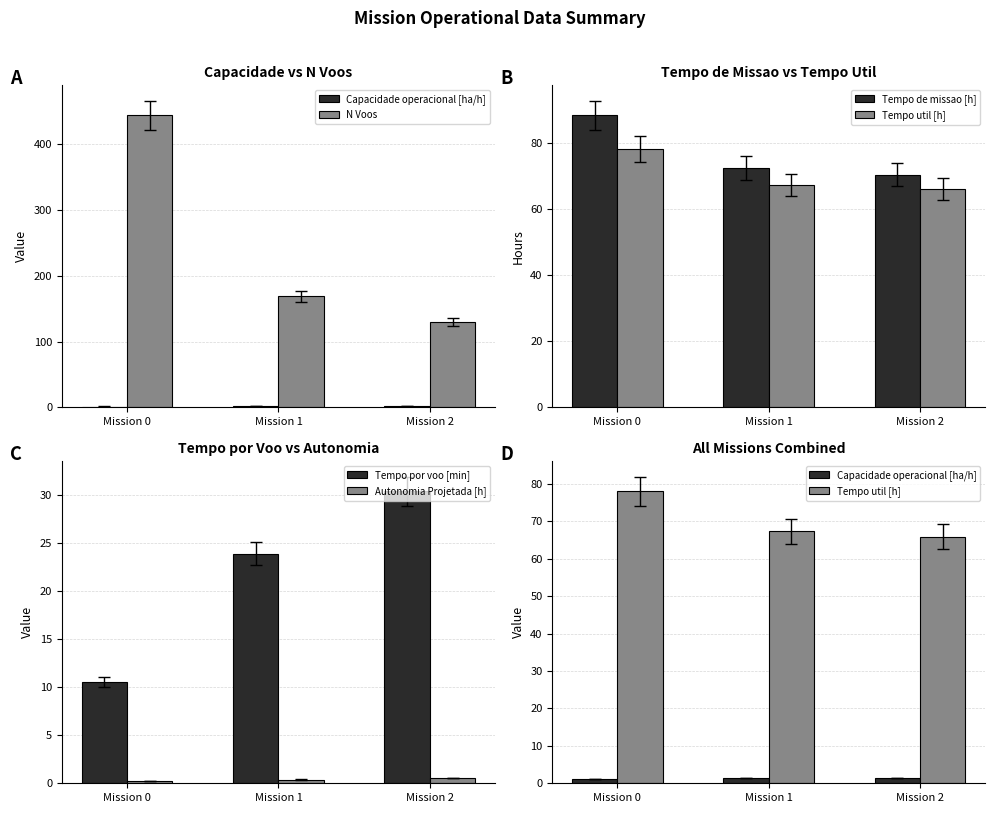

The value of Tempo por voo [min] at Mission 2 is 10.6. True or false?

False